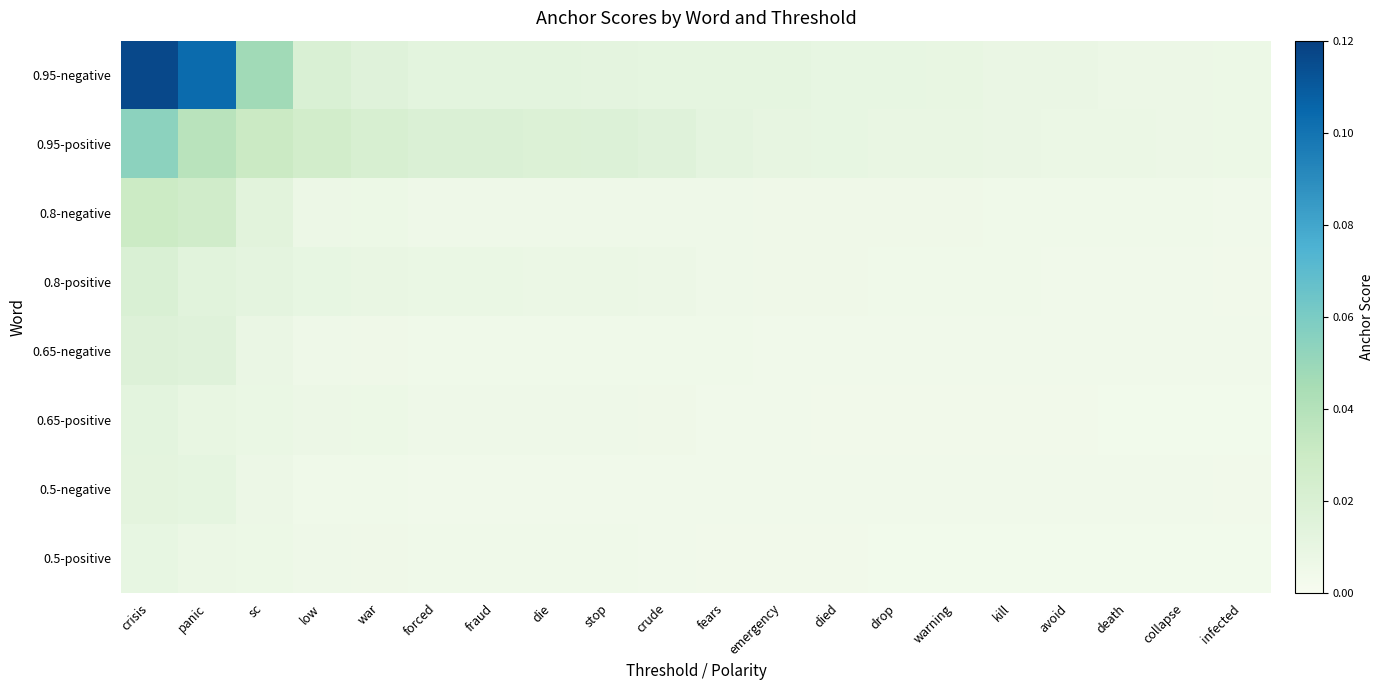

Which series has the largest range (max minus min)?

0.95-negative